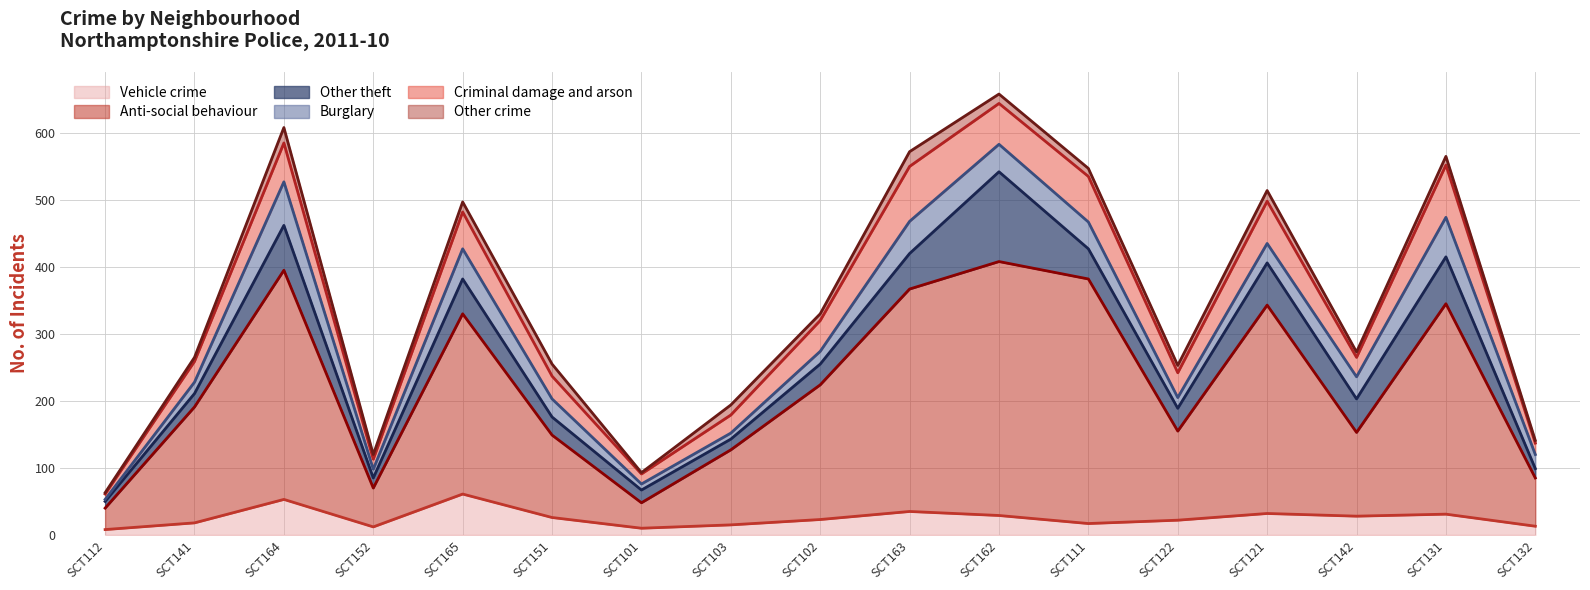

Between SCT103 and SCT121, which series saw the biggest shift?

Anti-social behaviour